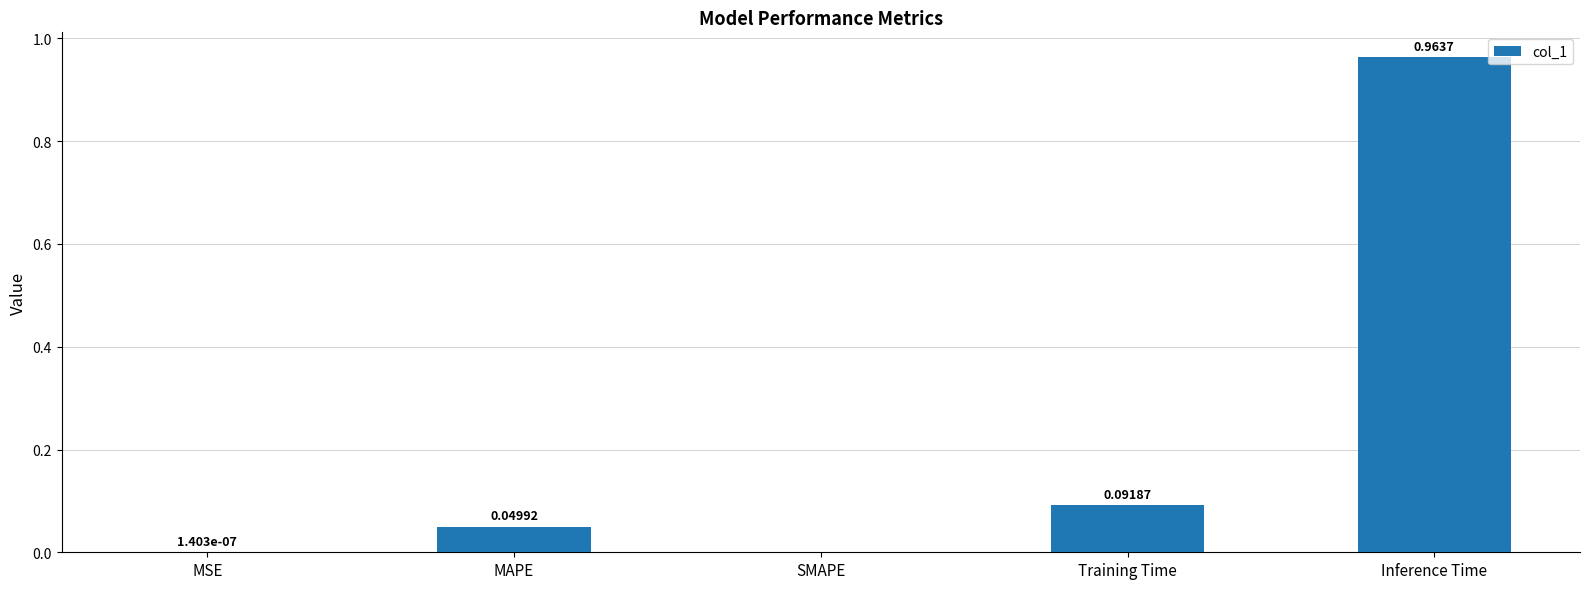

Which category has the highest value across all series?

Inference Time